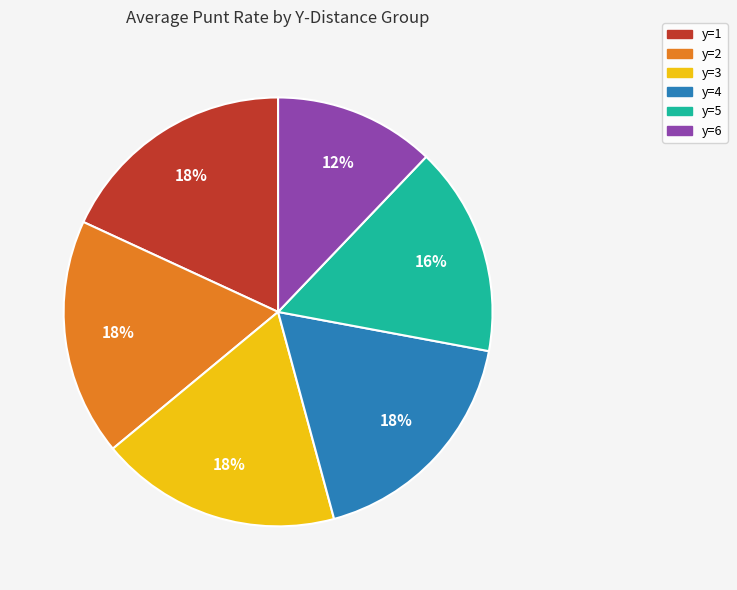

Is y=1 the majority of the pie?

No